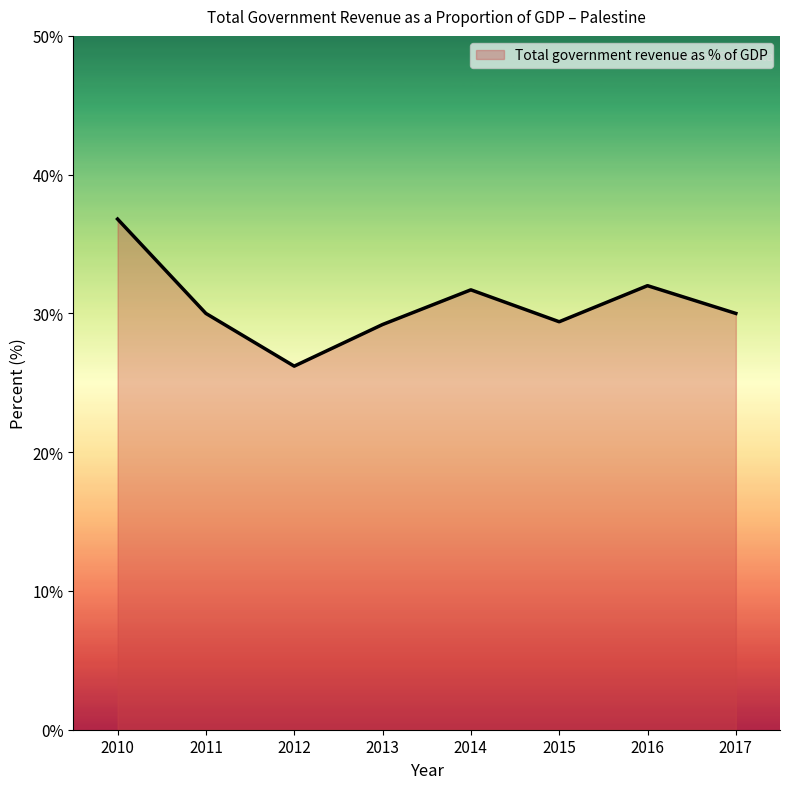

Is it true that the value at 2014 is 53.7?

False